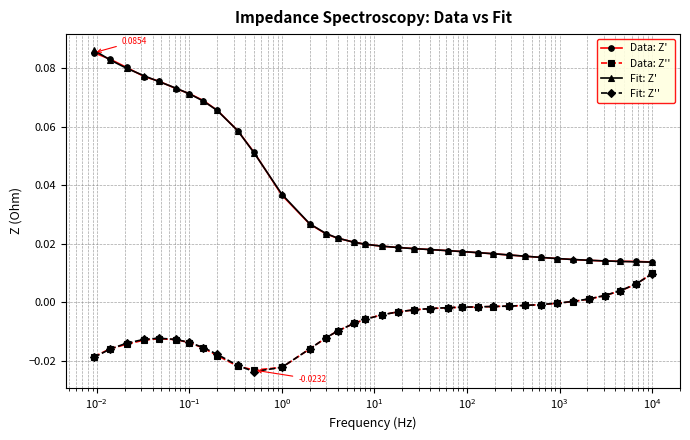

True or false: Fit: Z' and Data: Z'' intersect in this chart.

False